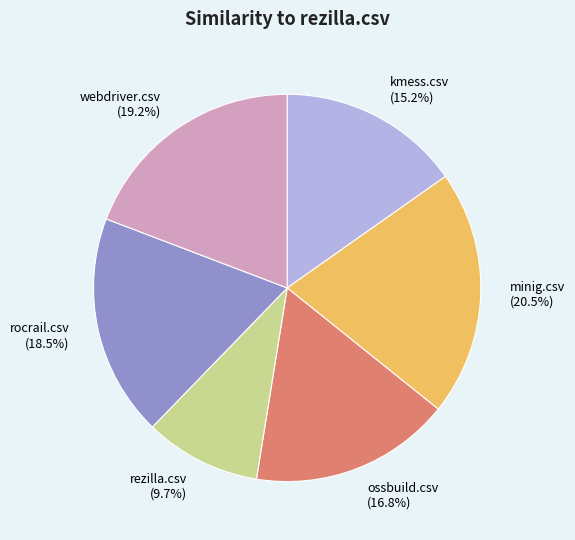

How many segments does this pie chart have?

6